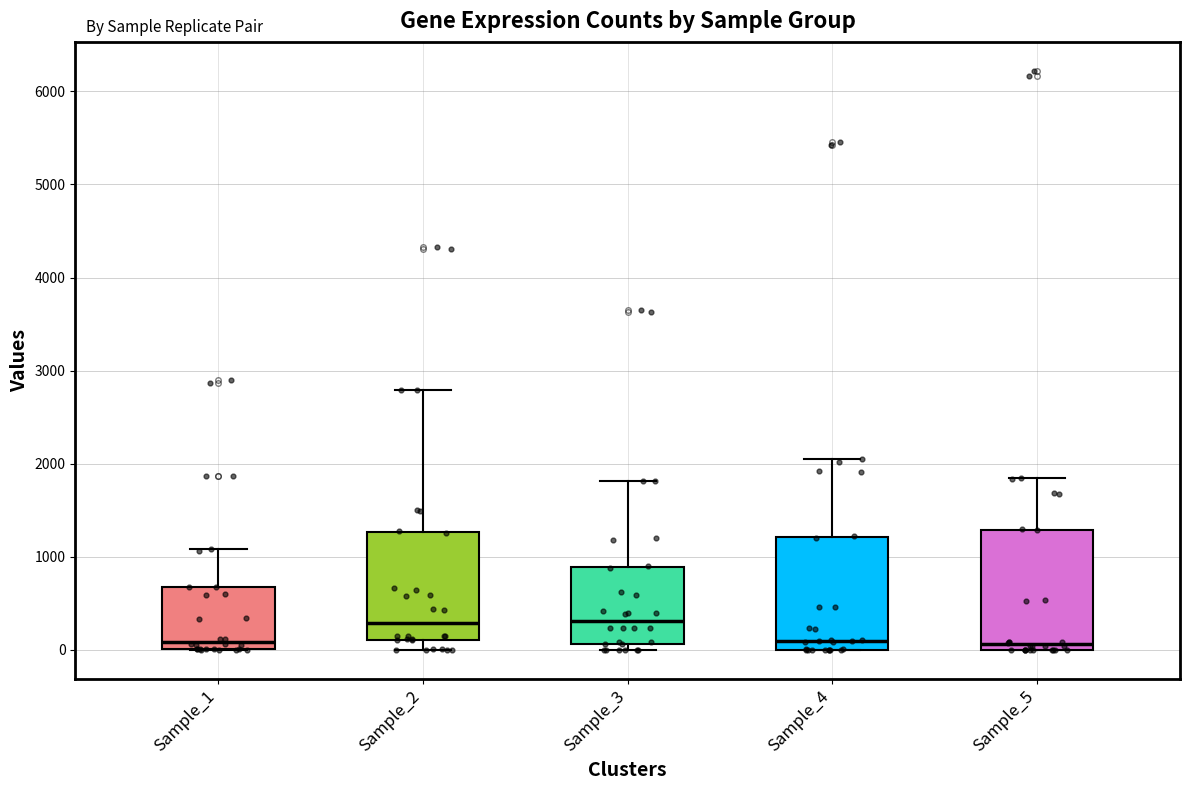

Where is the upper edge of the box for Sample_3 on the y-axis? The values are not printed on the chart, so give them approximately, as read against the axis.

900